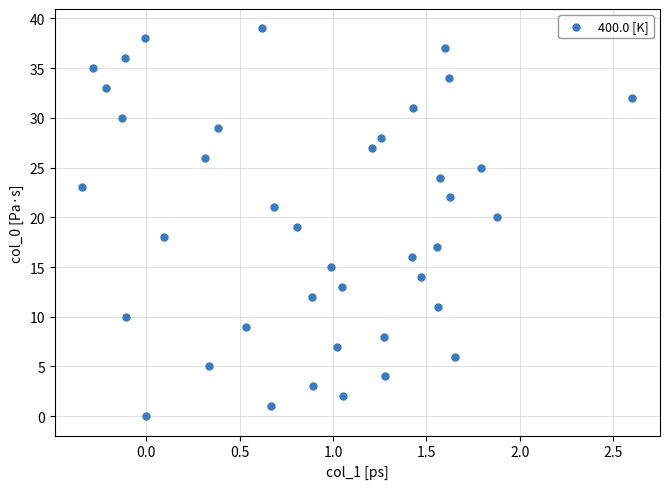

What is the range of Y values (max minus min)?

39